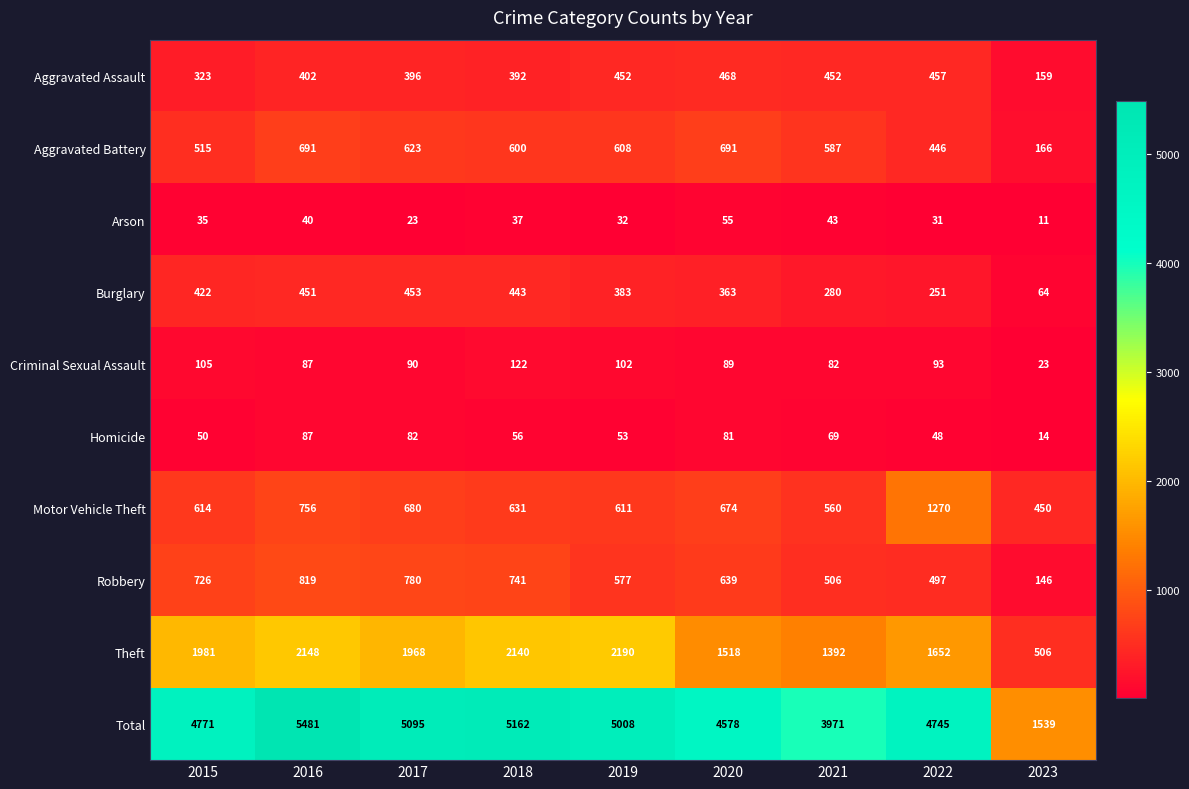

At which label does Motor Vehicle Theft first exceed 631?

2016